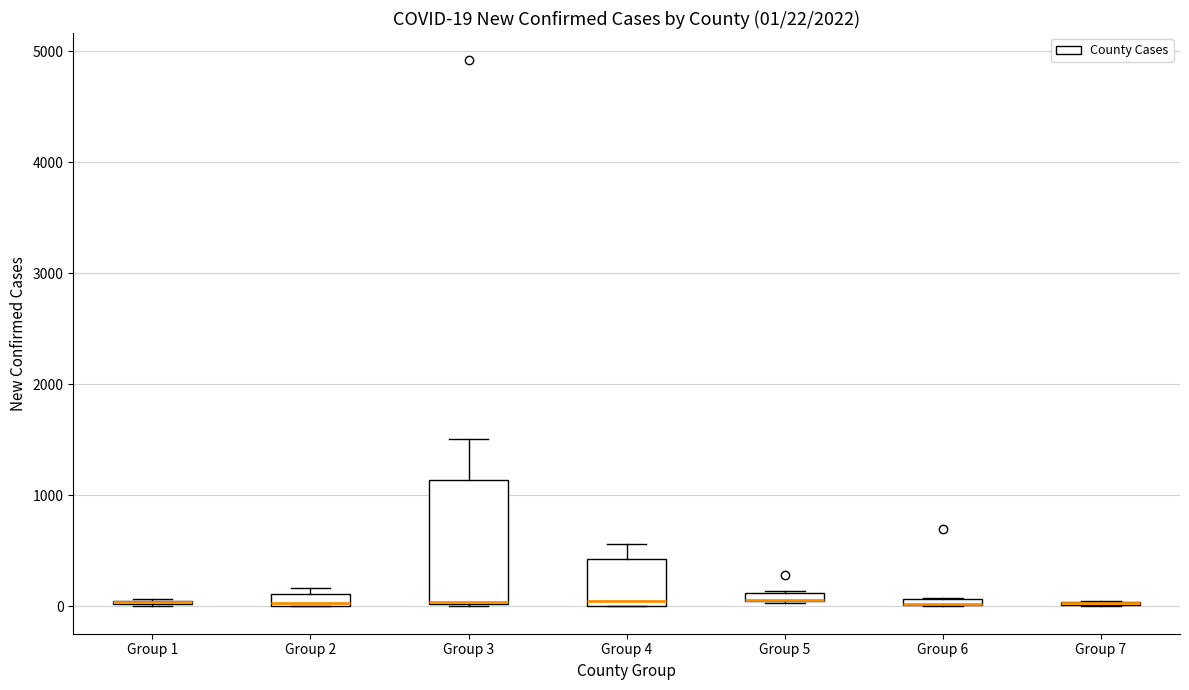

Comparing the boxes themselves (not the whiskers), which one is the tallest?

Group 3